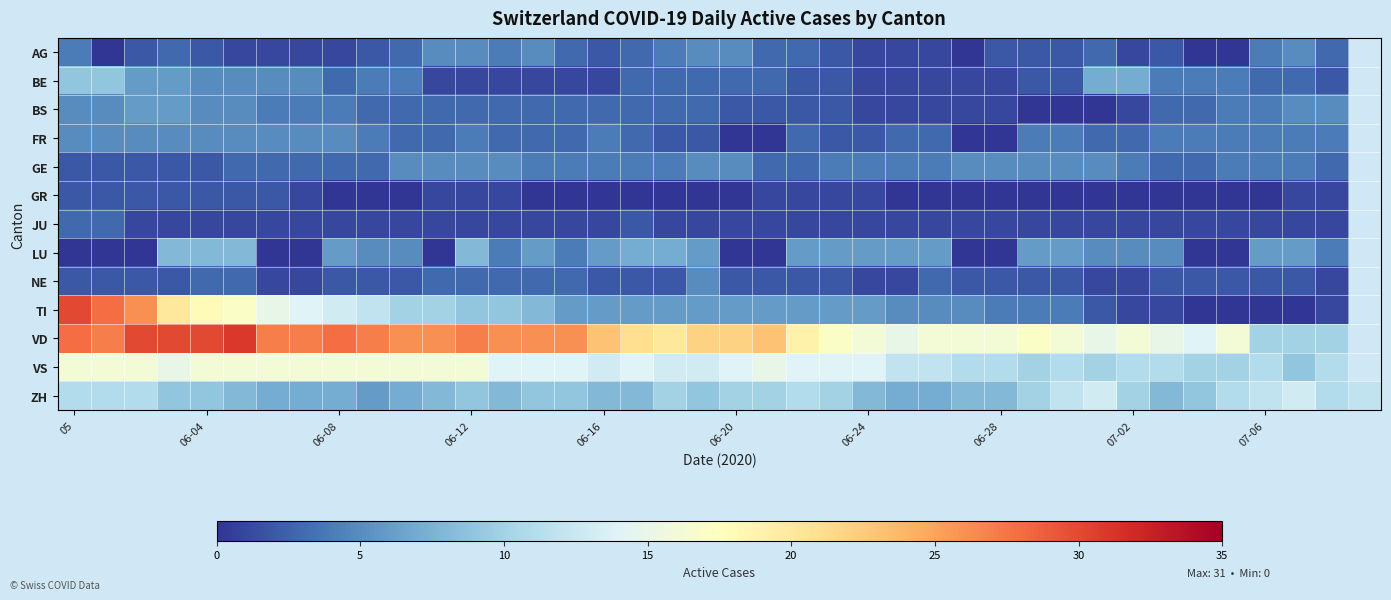

Which series has the largest range (max minus min)?

TI